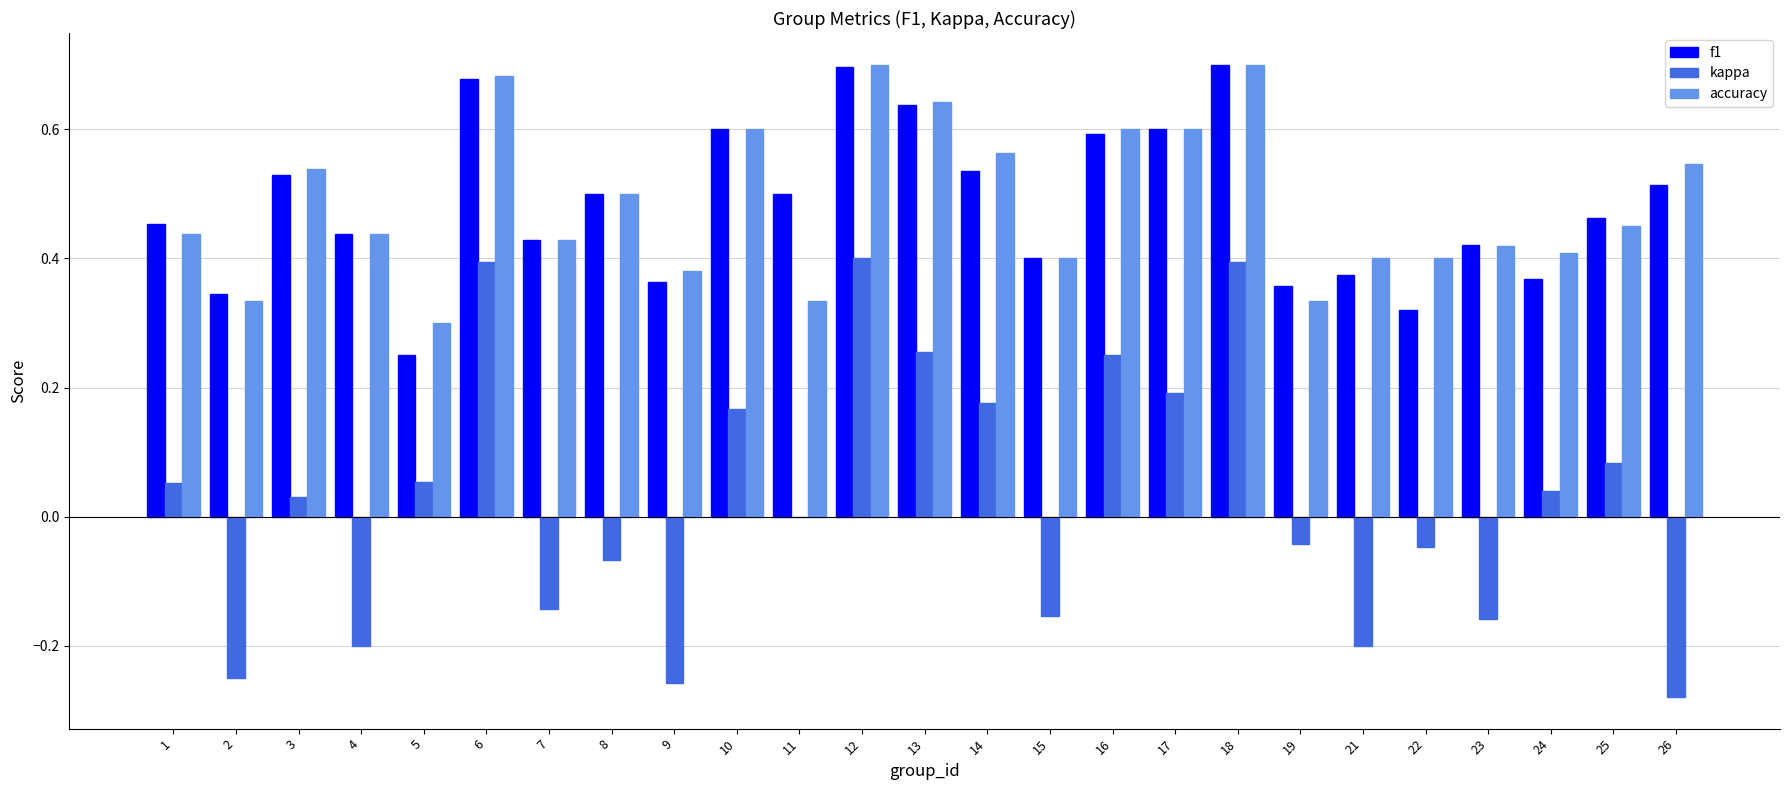

What is the total value across all series at 14?

1.3